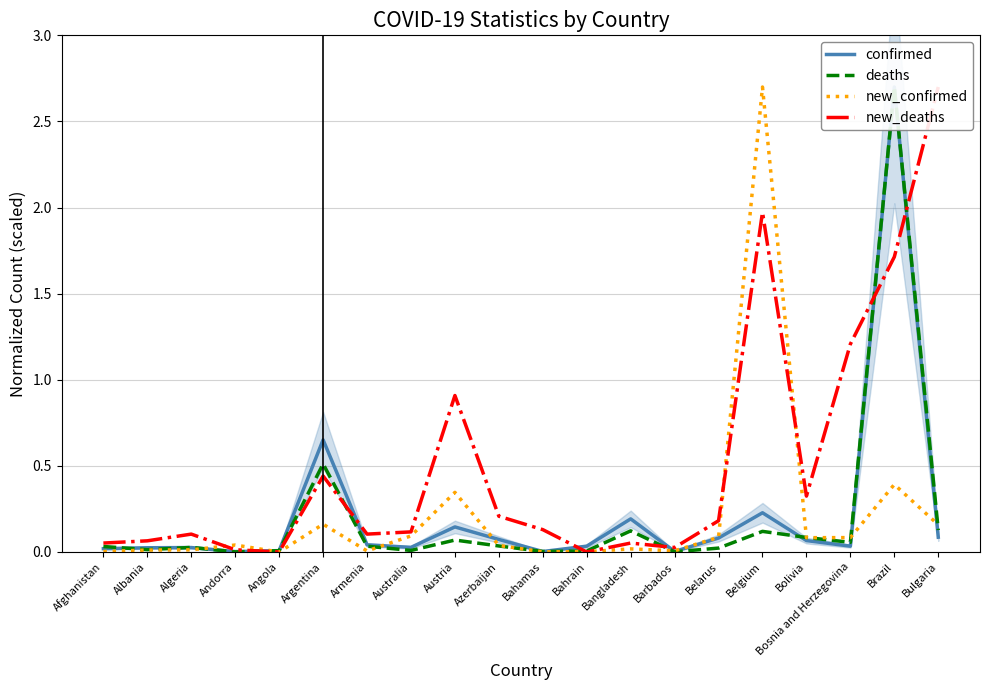

What is the spread (max minus min) of values at Bolivia?

0.3